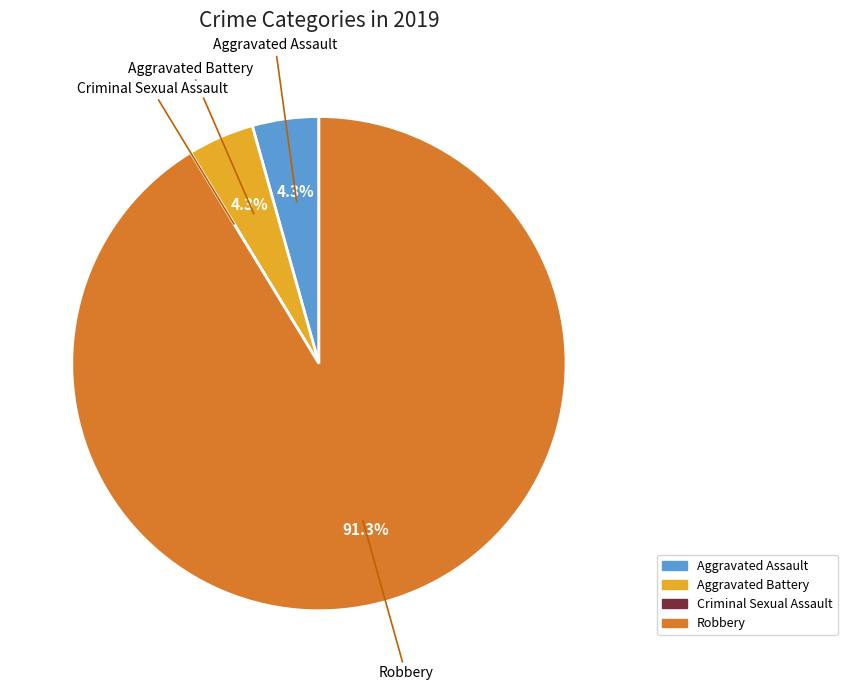

What percentage is the Aggravated Assault slice, to the nearest percent?

4%